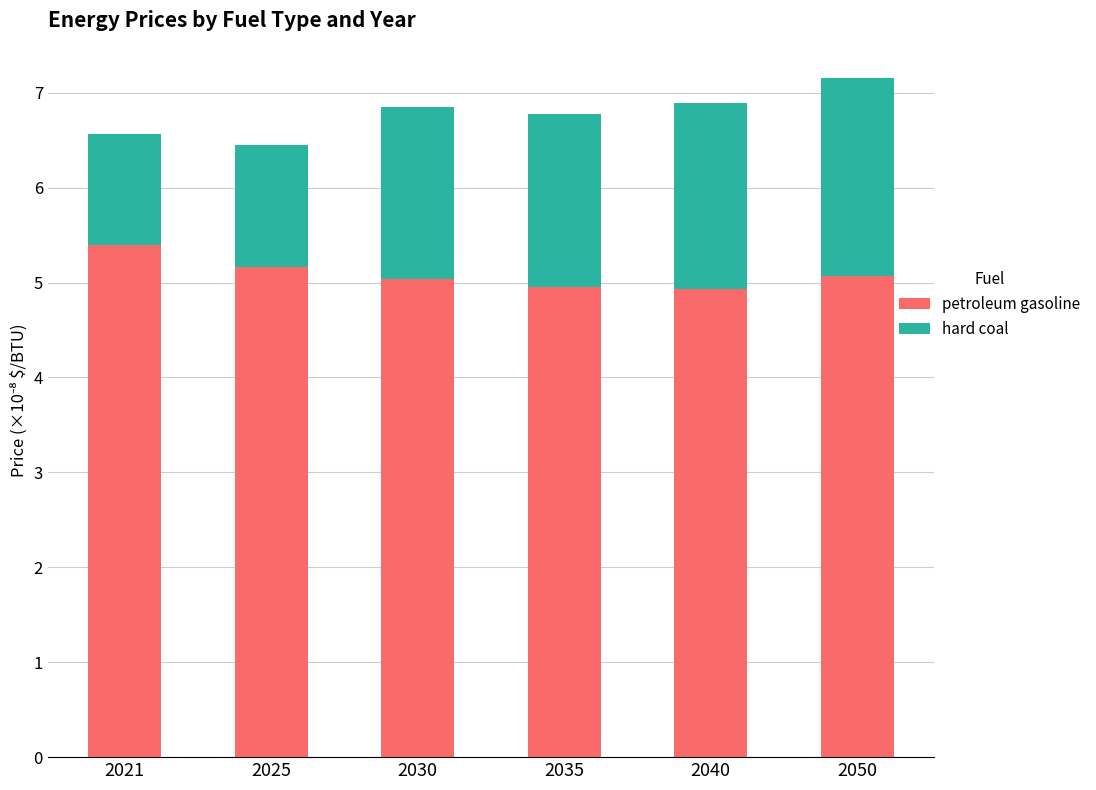

How many data points in petroleum gasoline are less than 5?

2